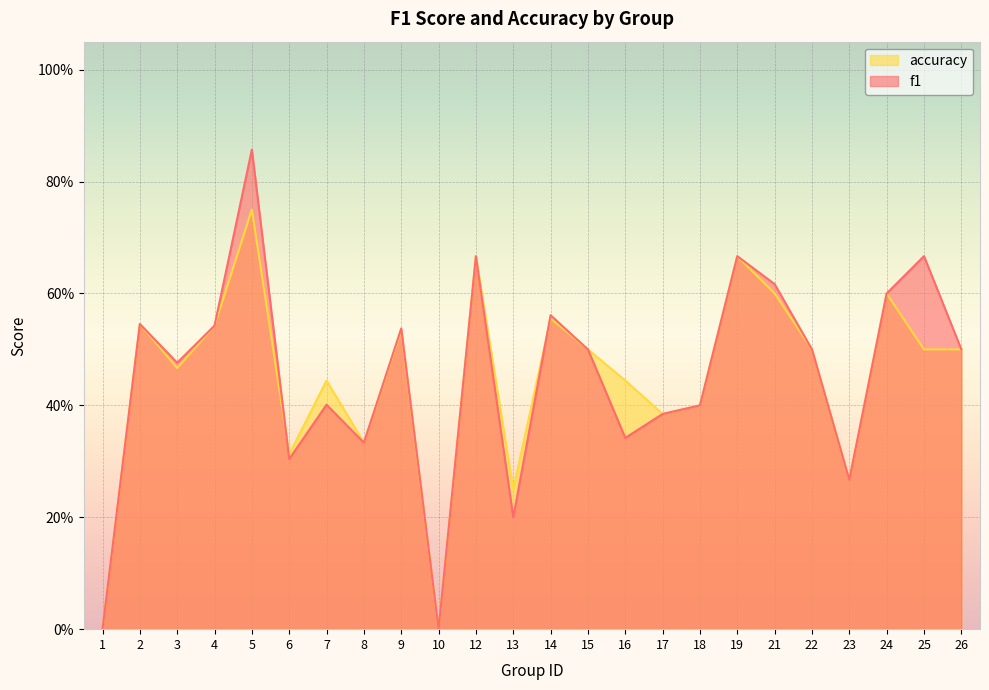

Read the accuracy value at 17.

0.4